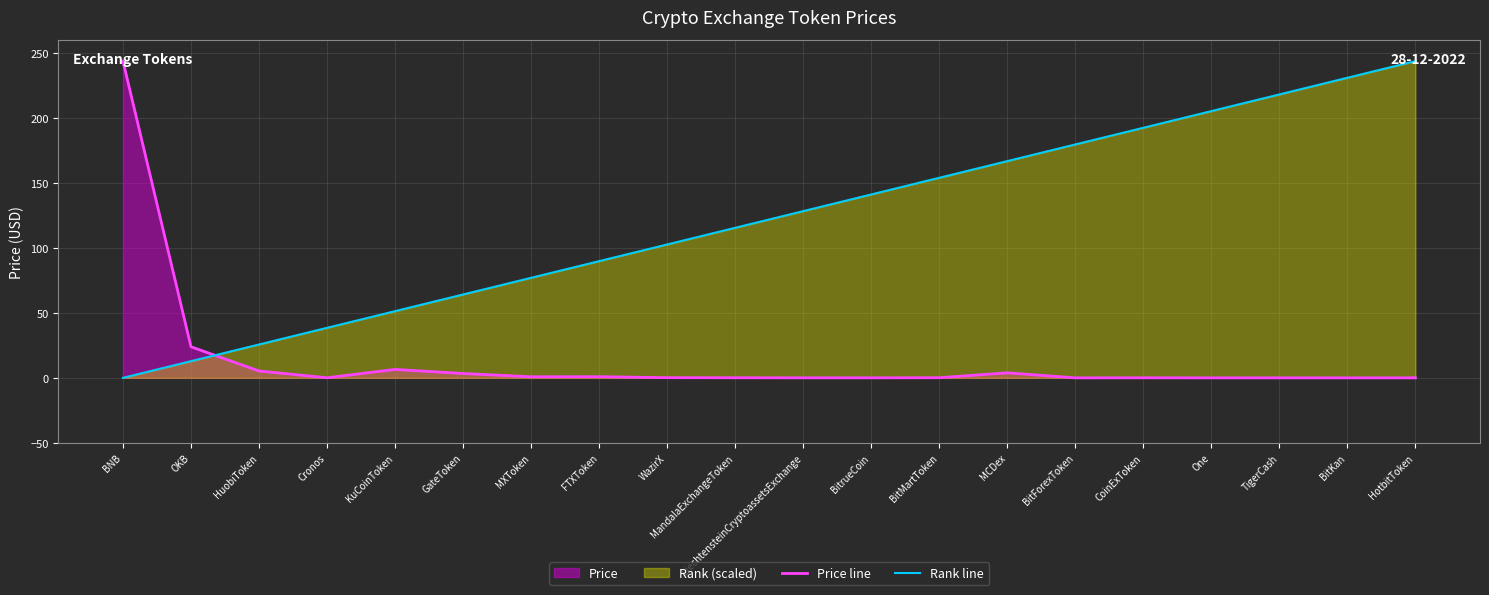

Count the number of categories in the chart.

20